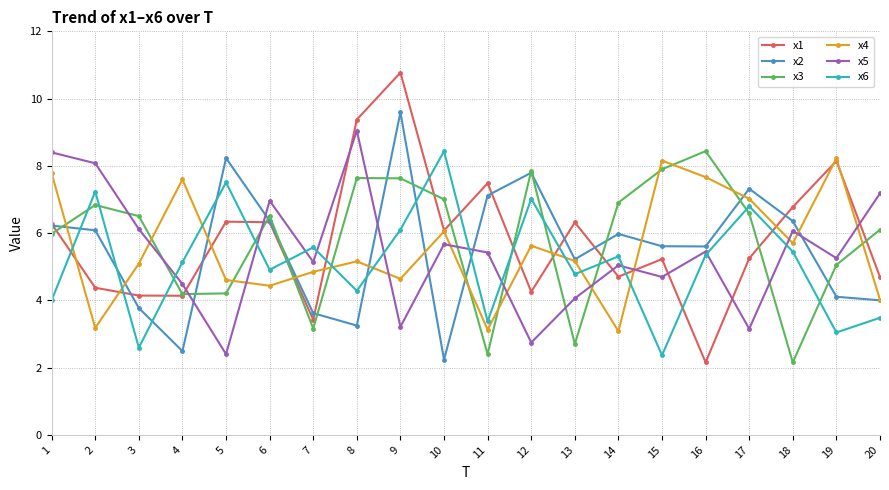

Which series changed the most between 3 and 10?

x6